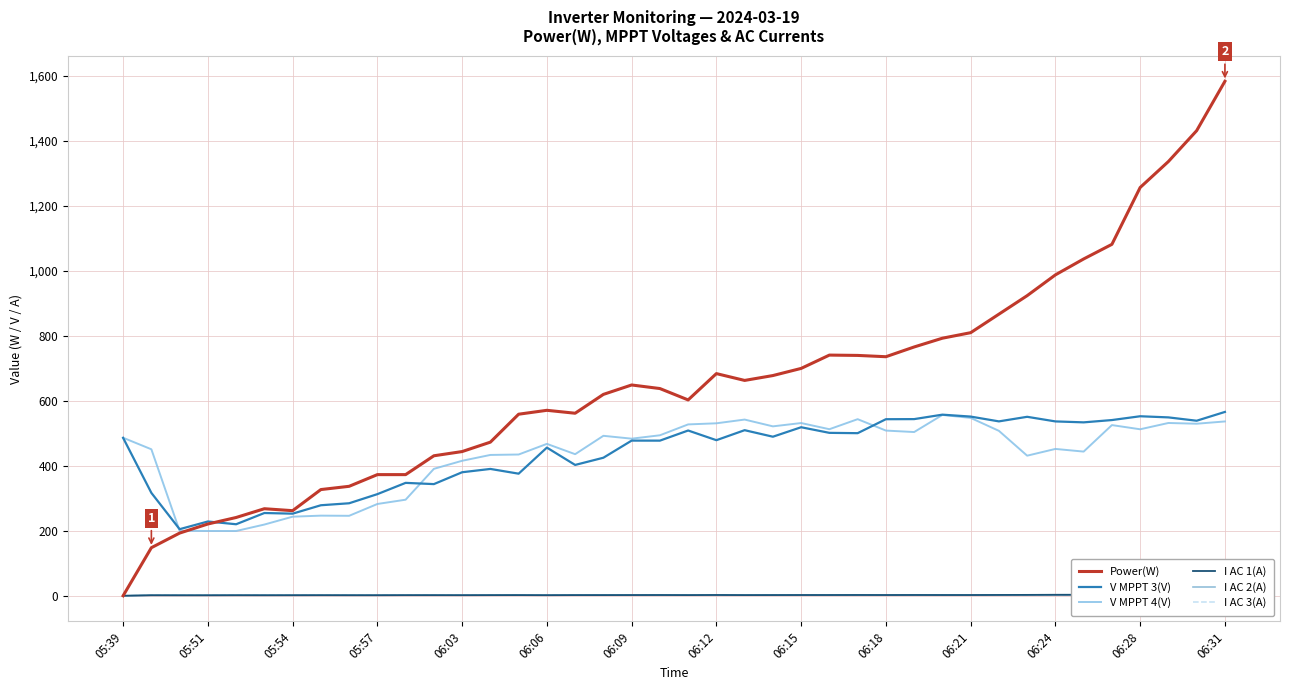

Reading left to right, transcribe all the data shown in this chart.

Power(W): 0.0	148.0	193.0	221.0	241.0	268.0	262.0	327.0	337.0	373.0	373.0	431.0	444.0	473.0	559.0	571.0	562.0	620.0	649.0	638.0	603.0	684.0	663.0	678.0	700.0	741.0	740.0	736.0	766.0	793.0	810.0	867.0	924.0	988.0	1037.0	1082.0	1257.0	1337.0	1432.0	1584.0
V MPPT 3(V): 486.2	316.8	205.0	228.7	220.2	254.8	252.8	278.7	284.8	312.9	347.6	343.8	380.3	390.5	375.9	456.2	402.8	425.0	477.7	477.6	508.8	479.0	509.8	489.7	518.9	501.6	500.6	543.6	543.9	557.6	551.7	536.9	551.0	536.8	533.9	541.0	552.7	549.2	538.9	566.0
V MPPT 4(V): 486.5	451.0	199.9	199.5	199.4	219.3	243.5	246.7	246.2	282.6	295.8	390.8	415.6	433.6	434.9	467.7	435.9	492.5	483.7	494.1	527.6	531.0	542.5	521.6	531.8	512.8	543.7	508.6	504.1	556.7	547.6	507.8	431.3	452.1	443.9	525.5	512.6	532.0	529.7	536.7
I AC 1(A): 0.0	1.6	1.5	1.5	1.7	1.6	1.7	1.8	1.7	1.7	1.9	1.9	1.8	2.0	2.1	1.8	2.1	2.1	2.2	2.3	2.1	2.4	2.1	2.2	2.3	2.3	2.4	2.3	2.4	2.3	2.3	2.5	2.7	3.0	3.0	3.0	3.3	3.6	3.9	4.2
I AC 2(A): 0.0	1.7	1.7	1.7	1.8	1.8	1.7	1.8	1.8	1.7	1.9	2.0	1.9	2.0	2.2	2.1	2.2	2.3	2.3	2.4	2.2	2.5	2.3	2.3	2.4	2.4	2.6	2.3	2.5	2.6	2.4	2.8	2.8	3.0	3.2	3.0	3.3	3.7	3.9	4.4
I AC 3(A): 0.0	1.7	1.7	1.7	1.9	1.8	1.7	1.9	1.9	1.9	2.1	2.0	1.9	2.1	2.2	2.0	2.2	2.2	2.2	2.3	2.1	2.5	2.2	2.3	2.4	2.3	2.4	2.3	2.5	2.4	2.4	2.7	2.7	3.0	3.1	3.0	3.3	3.5	3.8	4.2